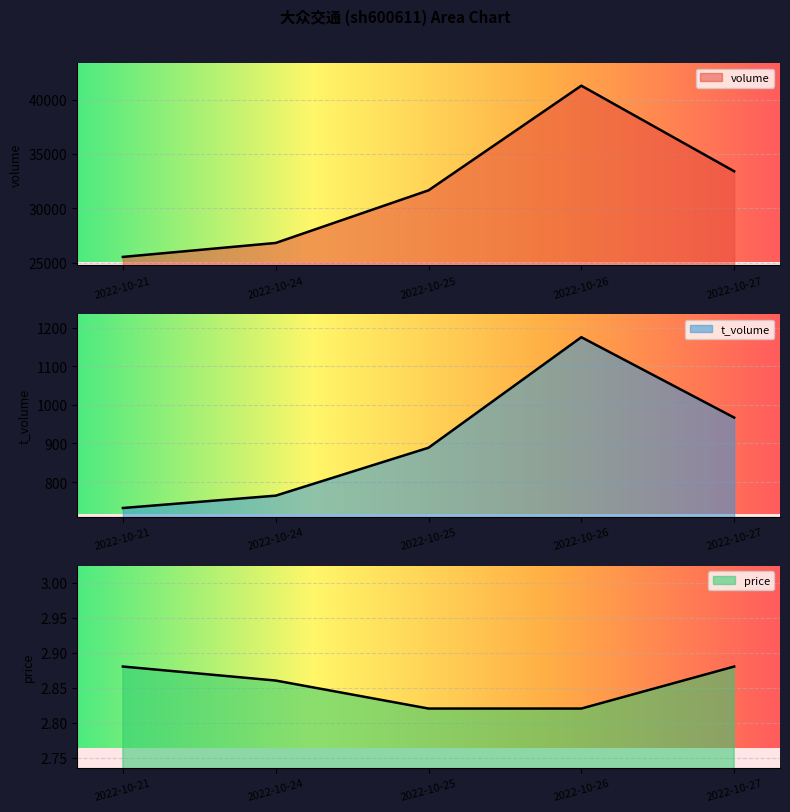

Which series has the largest total across all categories?

volume